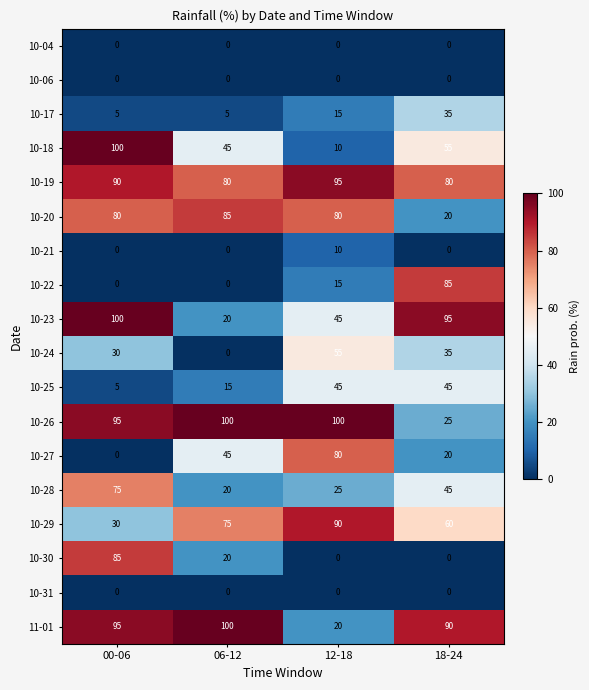

How many 10-19 values are between 80 and 95?

4